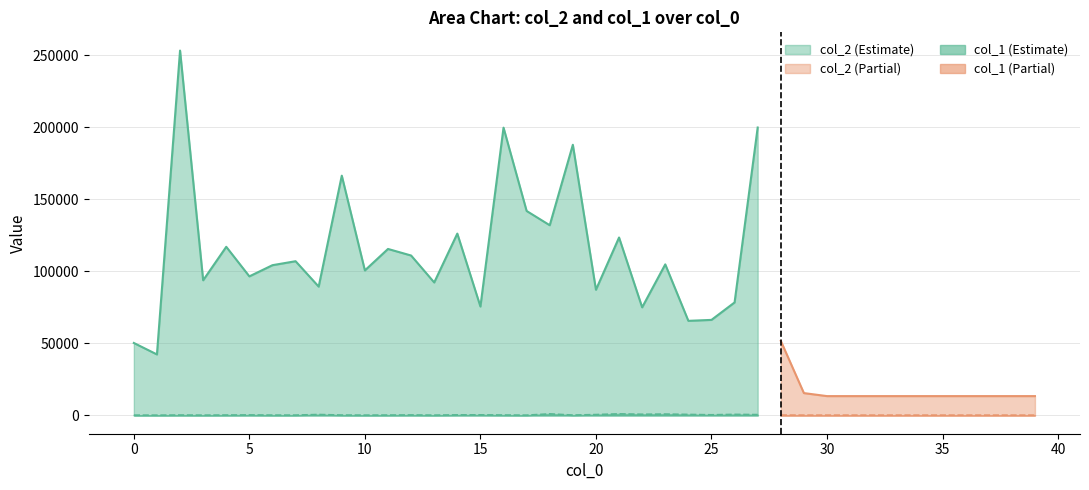

Is it true that col_1 equals 260 at 6?

True